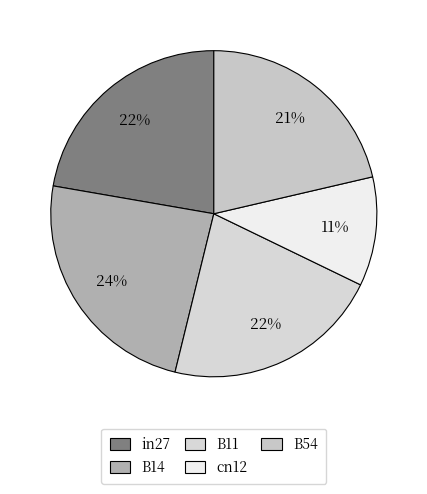

Is there any slice that represents more than half of the pie?

No